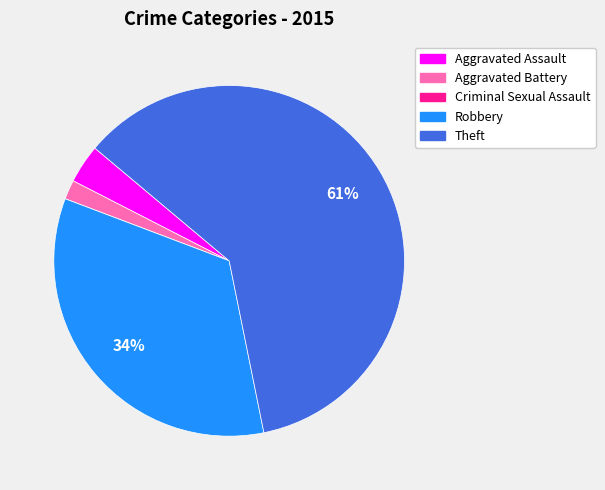

Which has a higher value, Aggravated Assault or Aggravated Battery?

Aggravated Assault